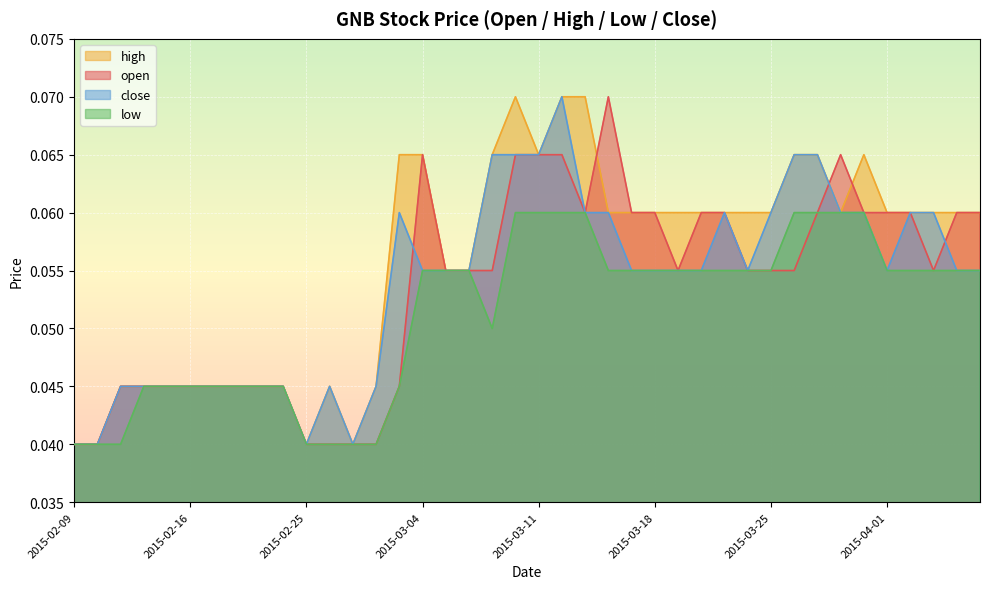

What is the value of the low point at the 24th from the left?

0.1